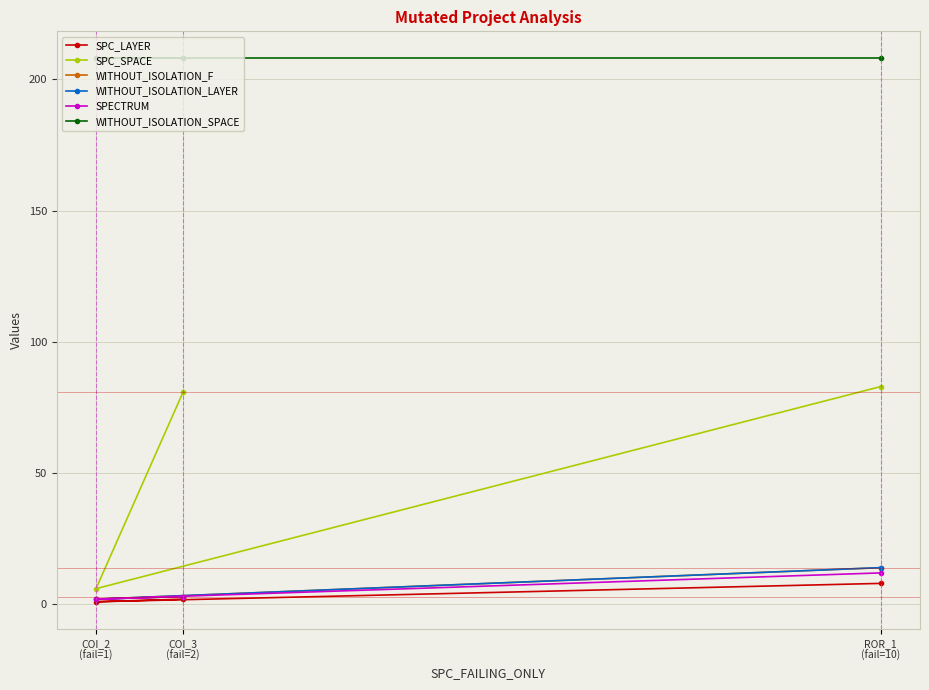

What are all the series names shown in the legend?

SPC_LAYER, SPC_SPACE, WITHOUT_ISOLATION_F, WITHOUT_ISOLATION_LAYER, SPECTRUM, WITHOUT_ISOLATION_SPACE